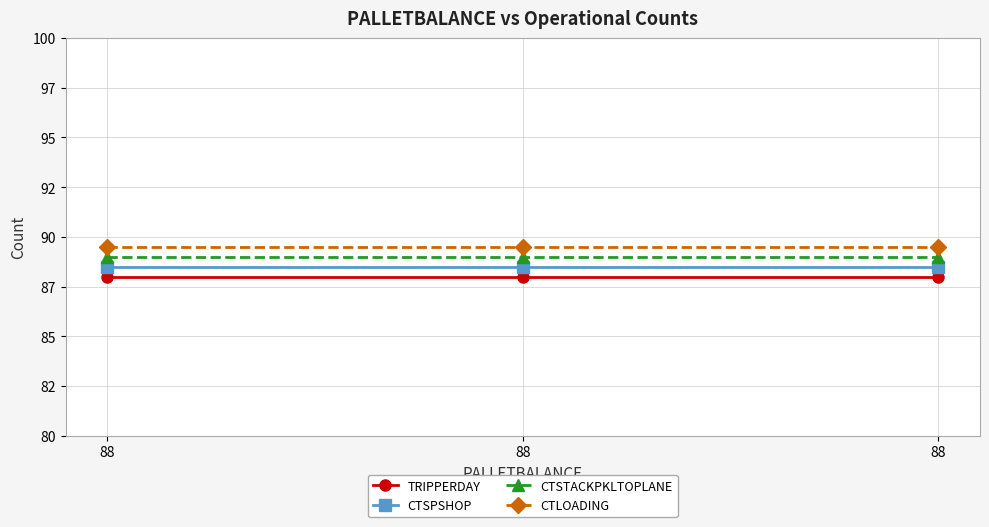

Rank the series by their maximum value, from highest to lowest.

CTLOADING, CTSTACKPKLTOPLANE, CTSPSHOP, TRIPPERDAY